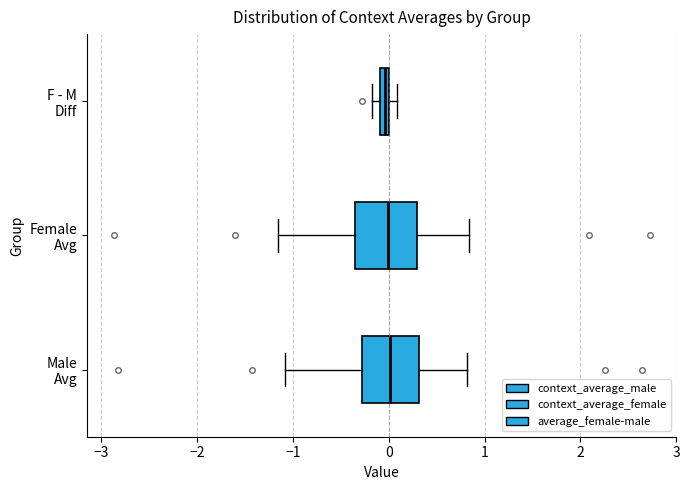

Where is the right edge of the box for Female Avg on the x-axis? The values are not printed on the chart, so give them approximately, as read against the axis.

0.3